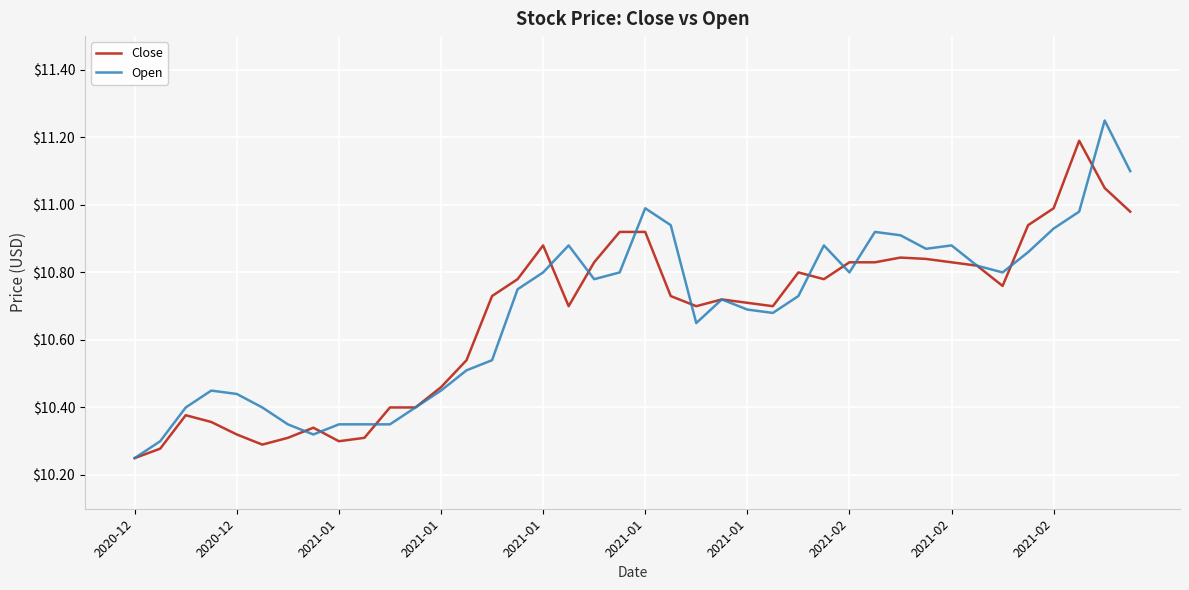

List the series in order of their peak value, highest first.

Open, Close